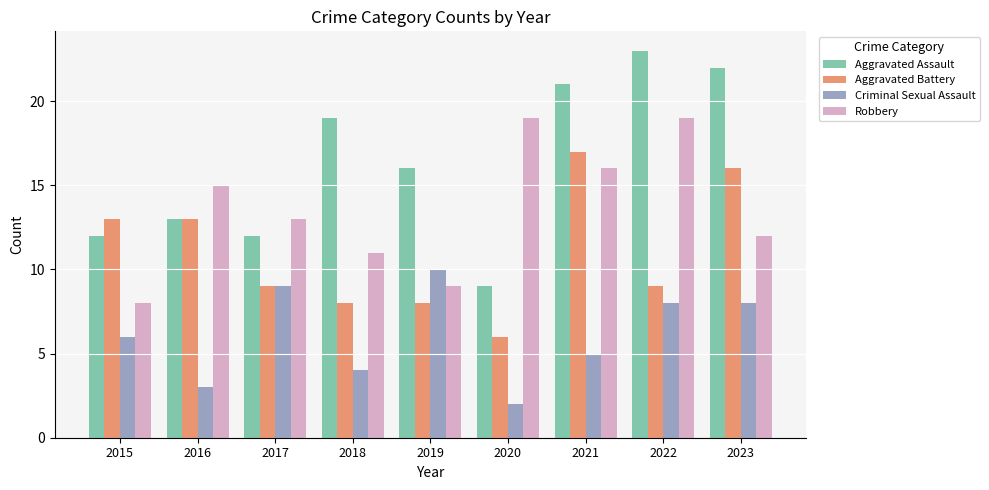

What is the difference between the maximum and minimum values in the Aggravated Assault series?

14